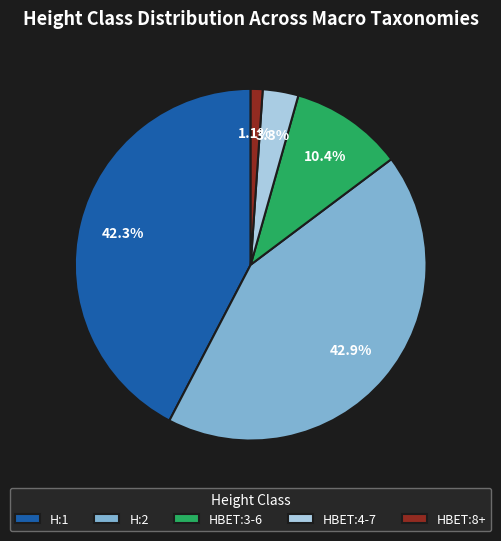

Is there any slice that represents more than half of the pie?

No